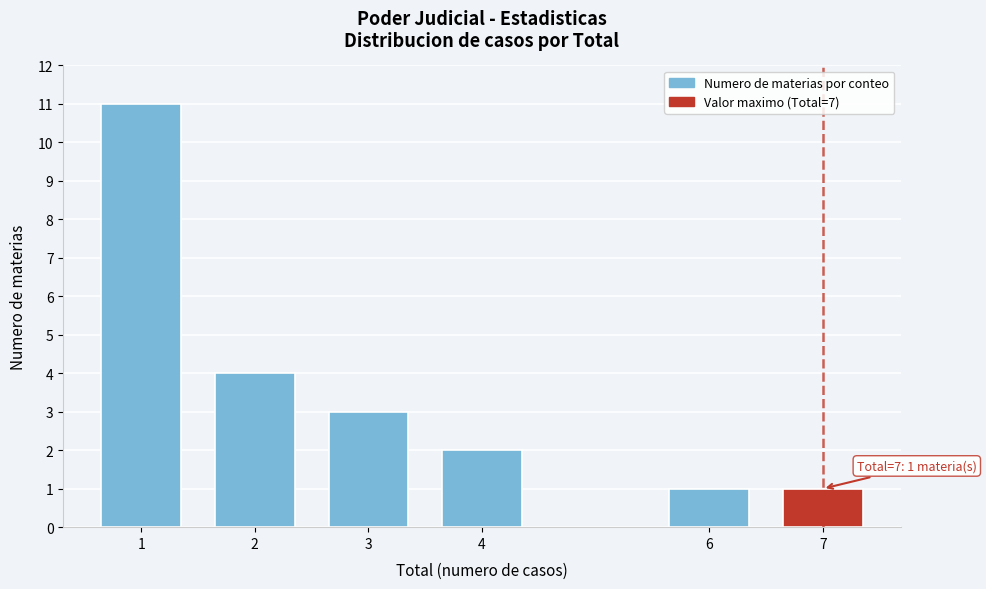

Reading left to right, transcribe all the data shown in this chart.

11	4	3	2	1	1